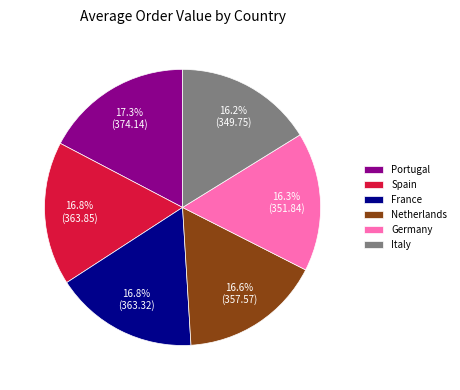

What percentage is NOT represented by Italy?

83.8%